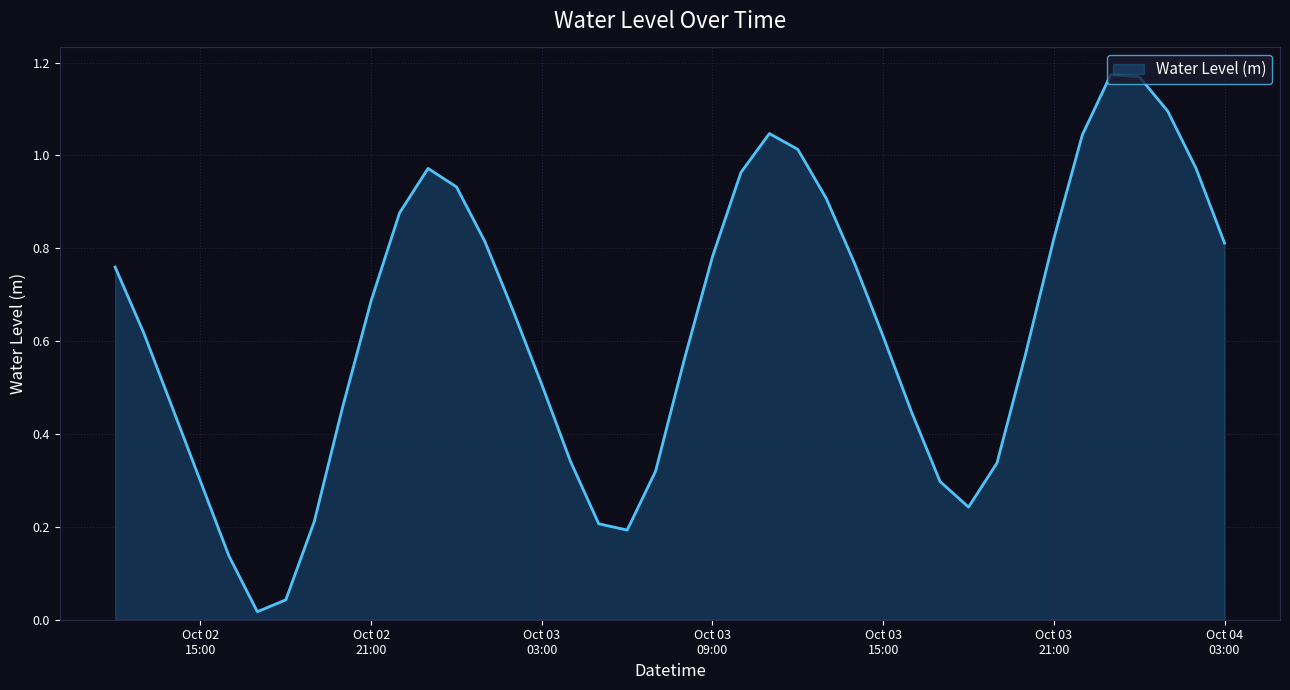

Rank the categories by value from highest to lowest.

2024-10-03 23:00:00, 2024-10-04 00:00:00, 2024-10-04 01:00:00, 2024-10-03 11:00:00, 2024-10-03 22:00:00, 2024-10-03 12:00:00, 2024-10-02 23:00:00, 2024-10-04 02:00:00, 2024-10-03 10:00:00, 2024-10-03 00:00:00, 2024-10-03 13:00:00, 2024-10-02 22:00:00, 2024-10-03 21:00:00, 2024-10-03 01:00:00, 2024-10-04 03:00:00, 2024-10-03 09:00:00, 2024-10-03 14:00:00, 2024-10-02 12:00:00, 2024-10-02 21:00:00, 2024-10-03 02:00:00, 2024-10-02 13:00:00, 2024-10-03 15:00:00, 2024-10-03 20:00:00, 2024-10-03 08:00:00, 2024-10-03 03:00:00, 2024-10-02 14:00:00, 2024-10-02 20:00:00, 2024-10-03 16:00:00, 2024-10-03 04:00:00, 2024-10-03 19:00:00, 2024-10-03 07:00:00, 2024-10-02 15:00:00, 2024-10-03 17:00:00, 2024-10-03 18:00:00, 2024-10-02 19:00:00, 2024-10-03 05:00:00, 2024-10-03 06:00:00, 2024-10-02 16:00:00, 2024-10-02 18:00:00, 2024-10-02 17:00:00